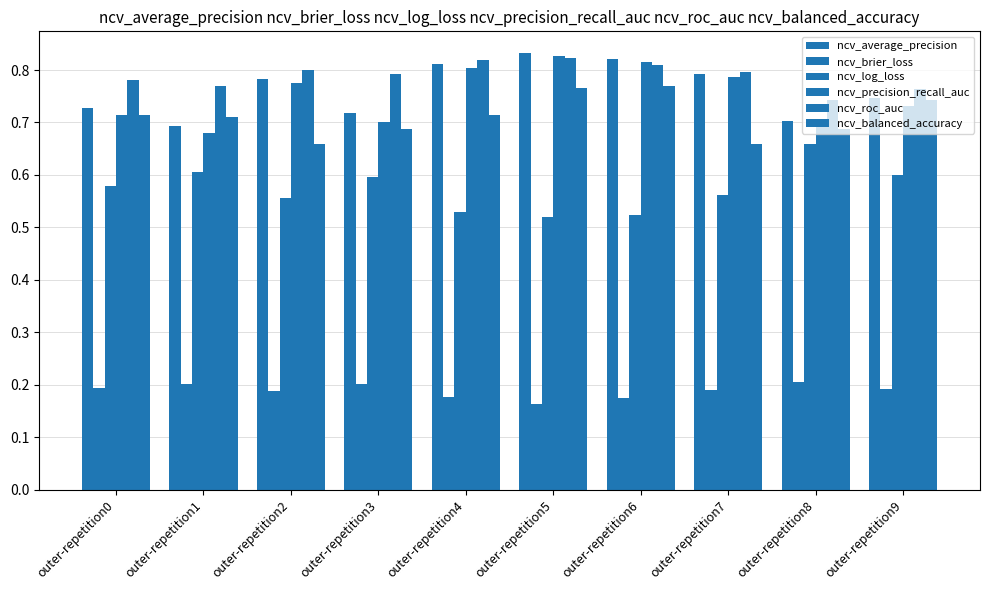

What is the difference between the ncv_balanced_accuracy values at outer-repetition6 and outer-repetition8?

0.1